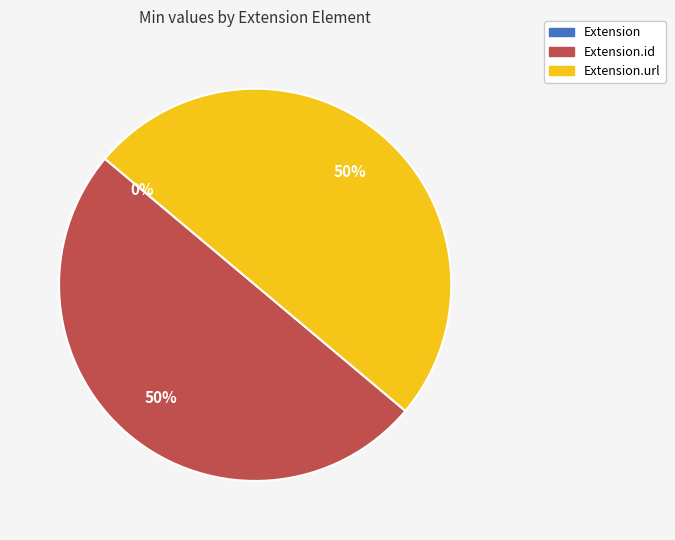

To the nearest percent, what is the average slice percentage?

33%